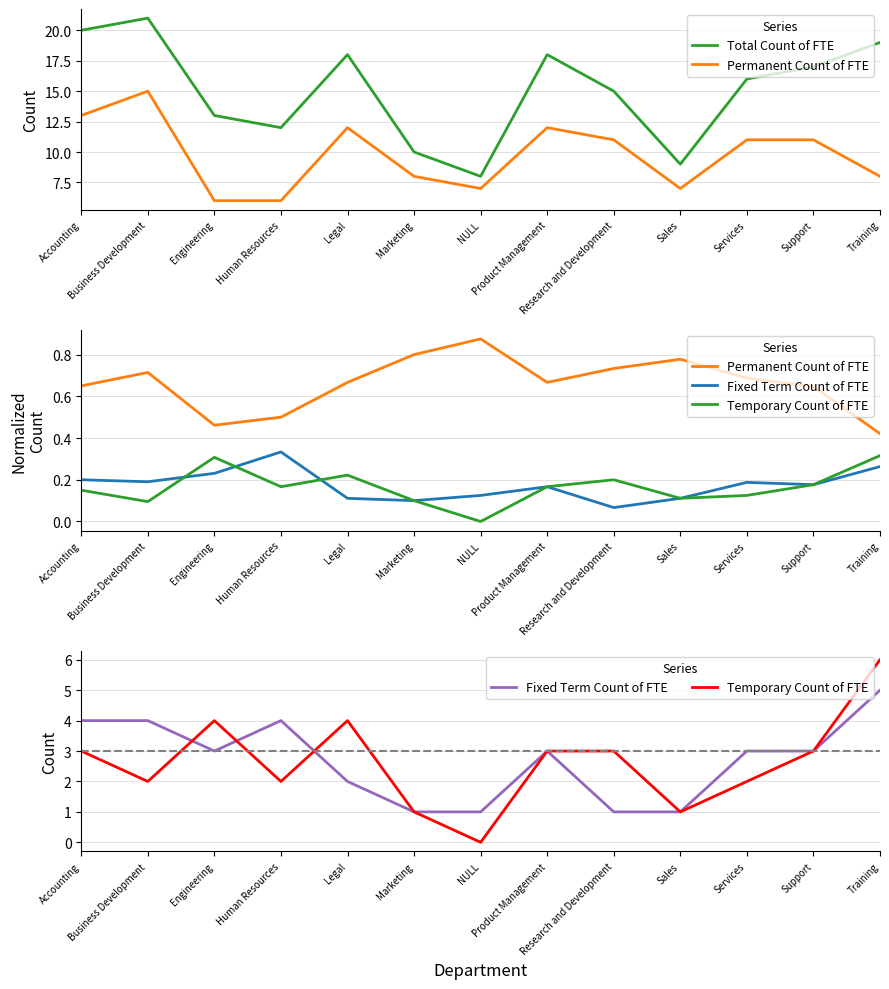

At how many categories does at least one series exceed 12?

9